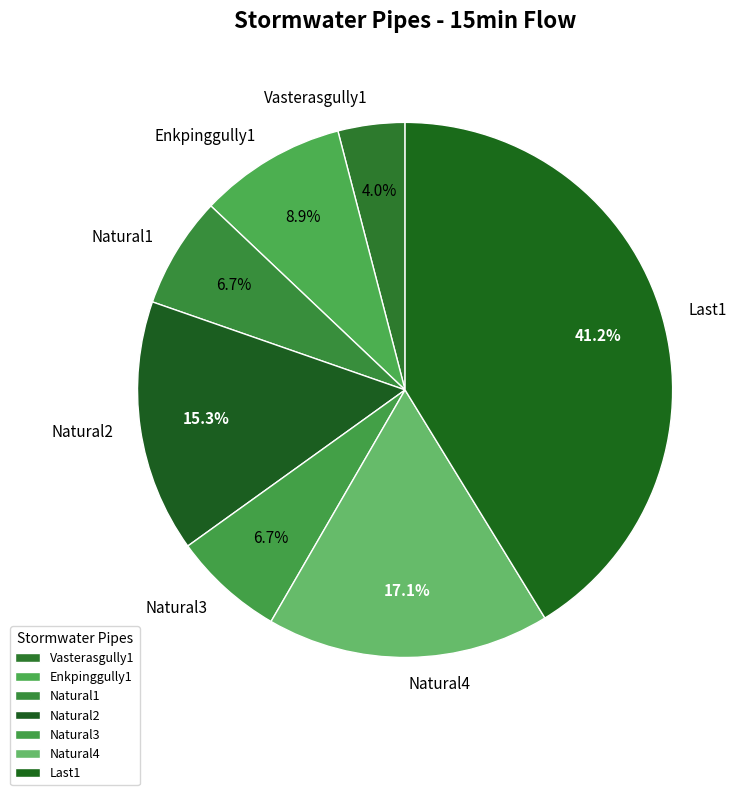

Which category has the smallest portion of the pie?

Vasterasgully1